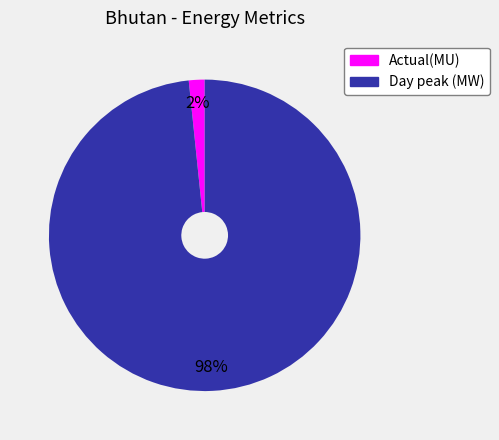

Rank the categories by value from highest to lowest.

Day peak (MW), Actual(MU)